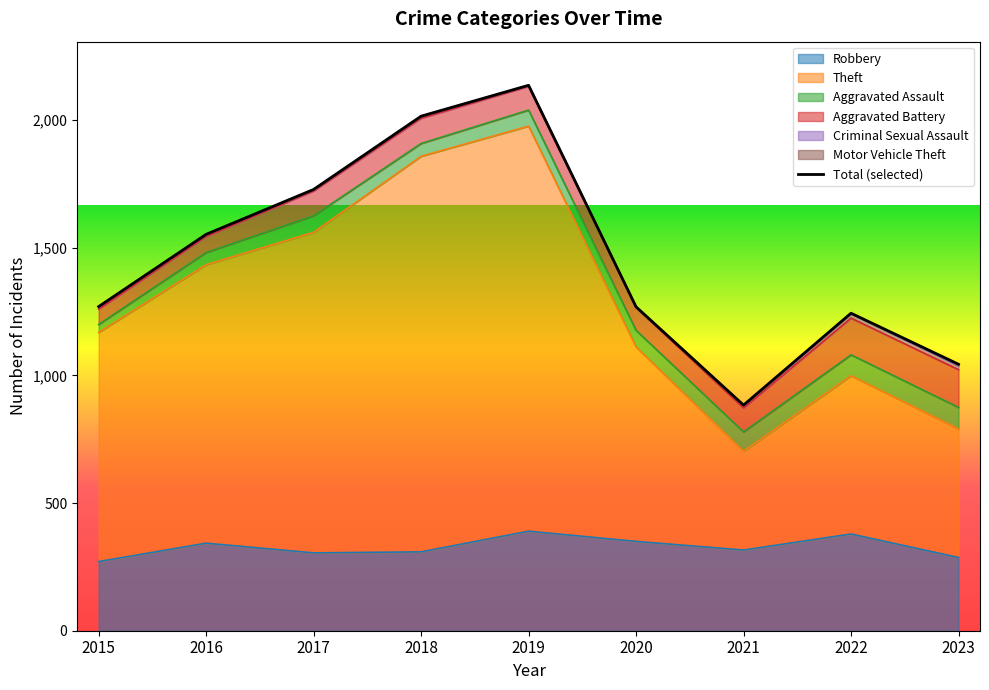

What are all the series names shown in the legend?

Robbery, Theft, Aggravated Assault, Aggravated Battery, Criminal Sexual Assault, Motor Vehicle Theft